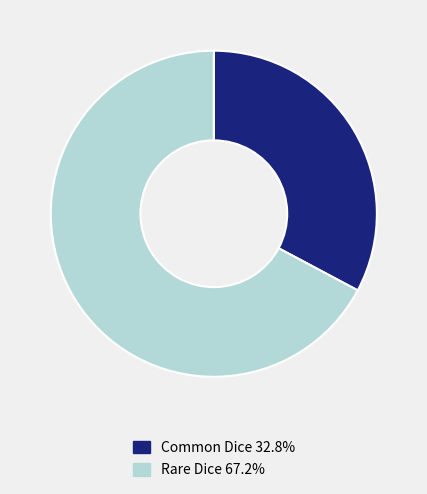

Count the number of slices in the pie.

2